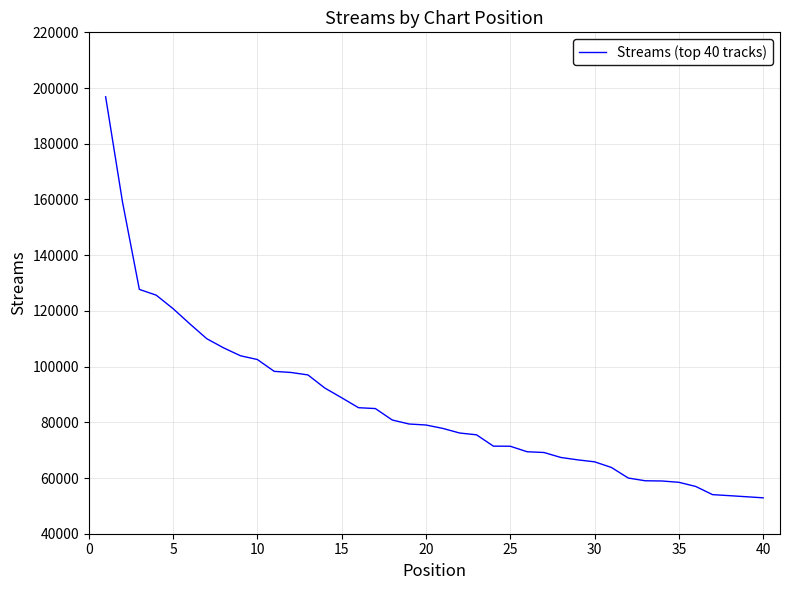

What is the difference between the maximum and minimum values?

143982